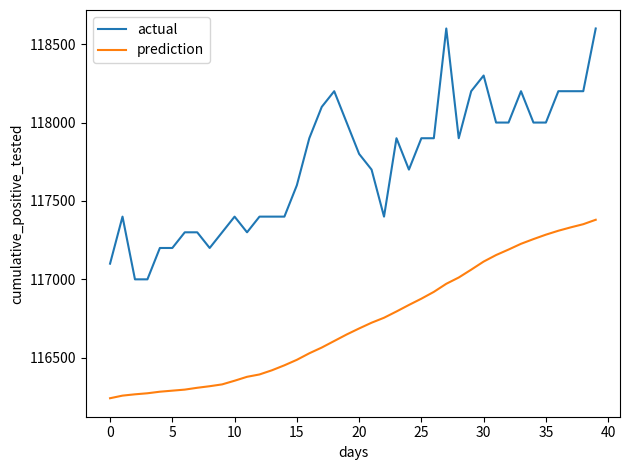

How many categories are shown in the chart?

40